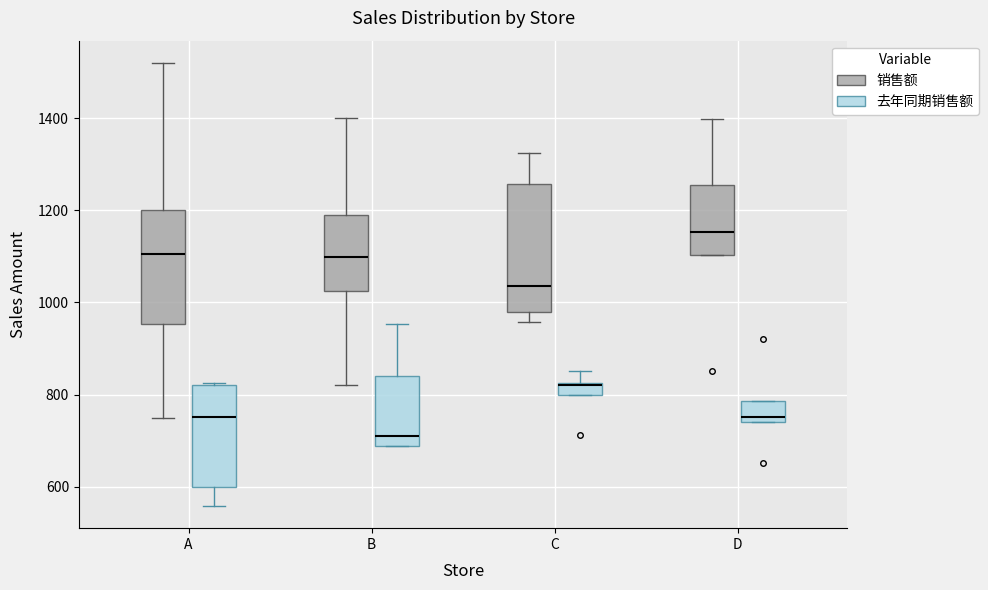

Which box's median line is the lowest?

B (去年同期销售额)